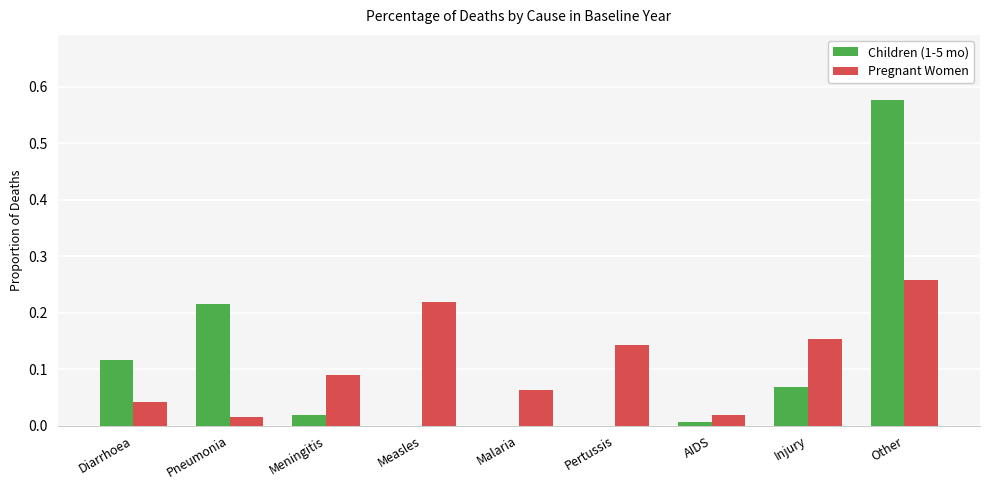

At which label does Children (1-5 mo) reach its peak?

Other